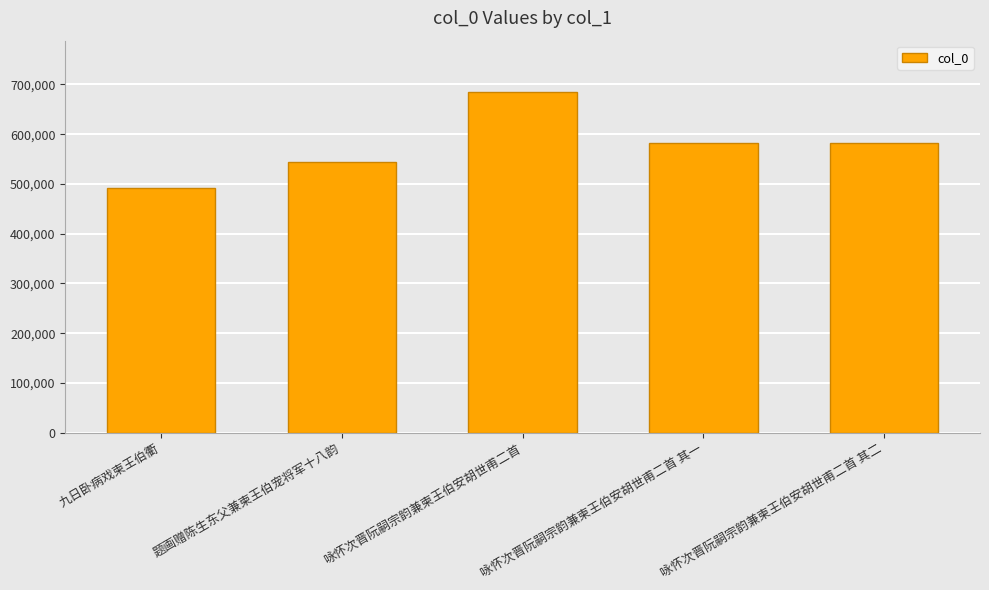

What is the minimum value shown in the chart?

492398